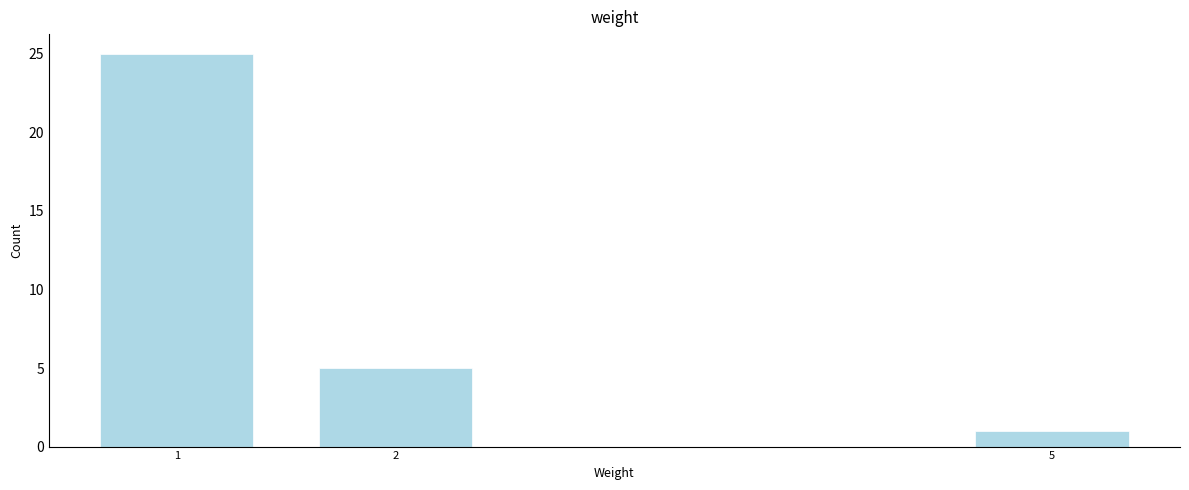

Reading left to right, list all the values displayed in this chart.

25	5	1